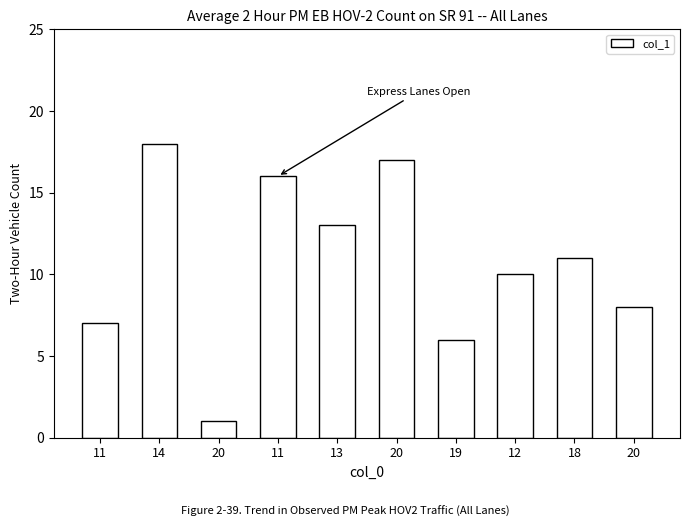

How many data points are less than 11?

5